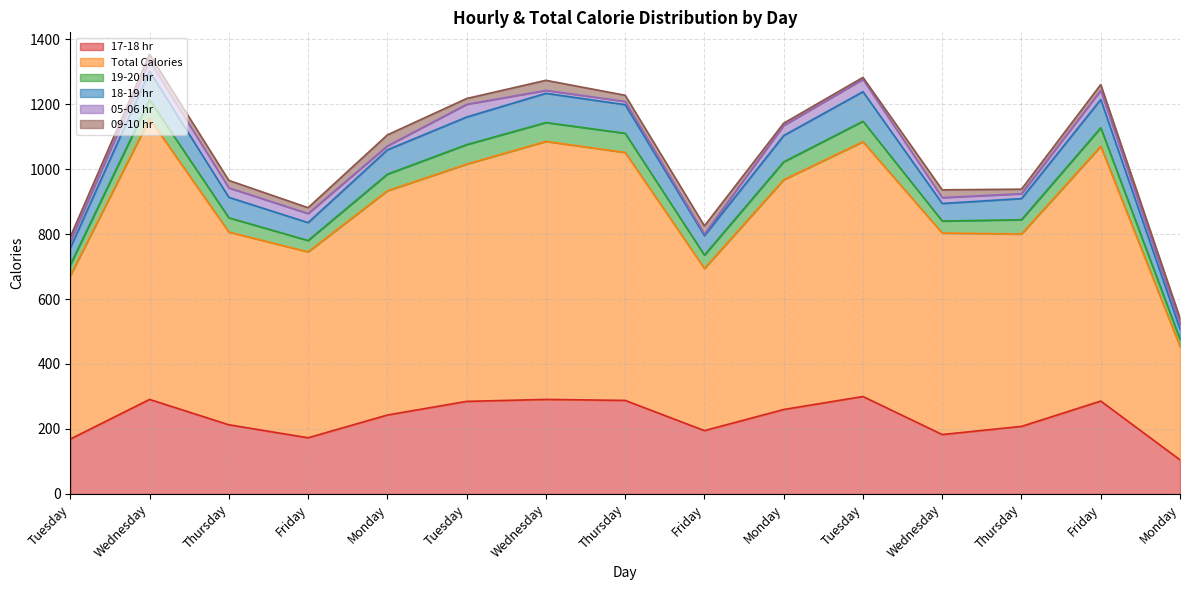

Where is the first local minimum for 18-19 hr?

Friday